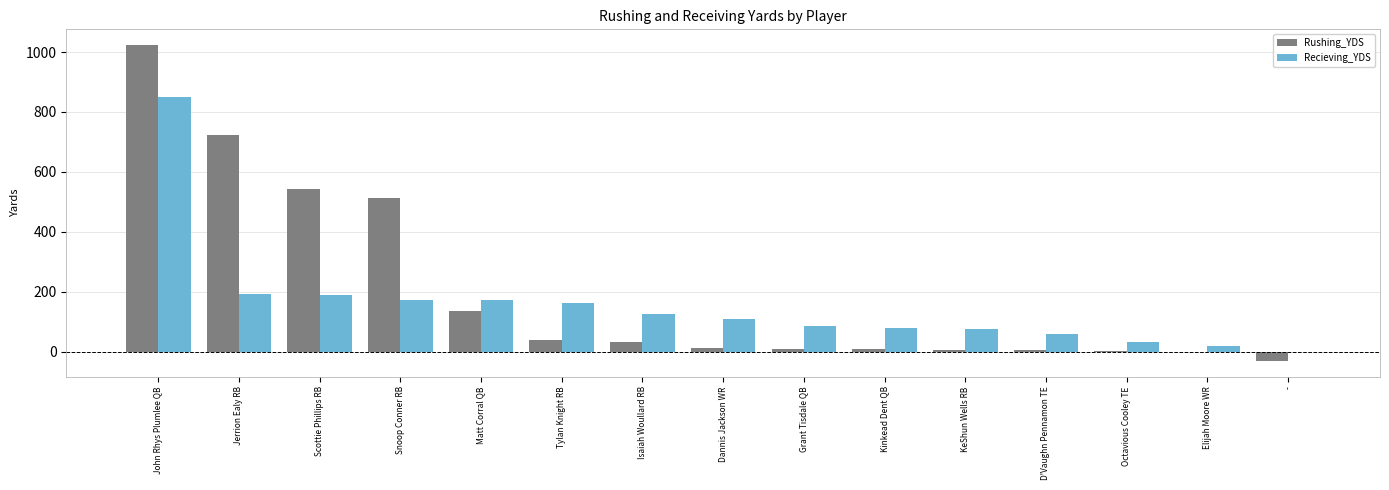

Count the number of categories in the chart.

15